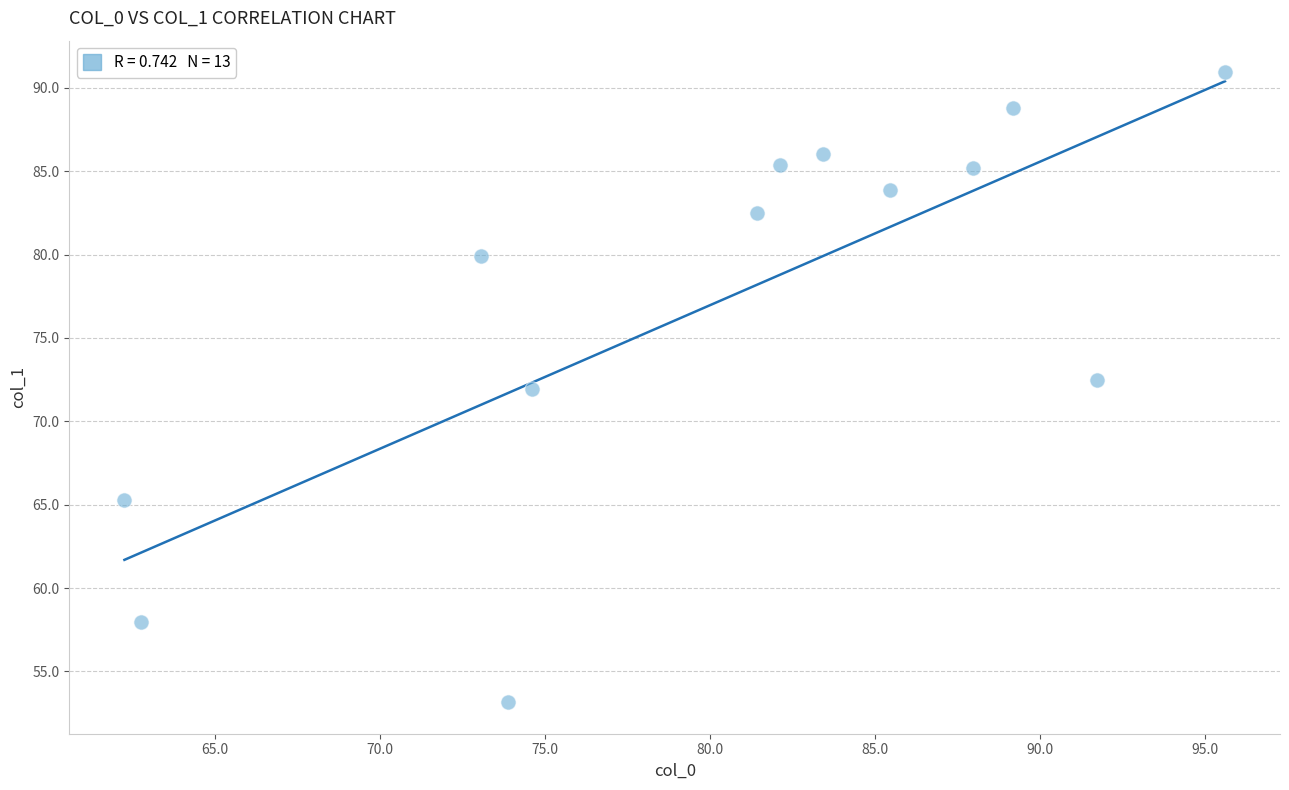

What is the range of X values (max minus min)?

33.4